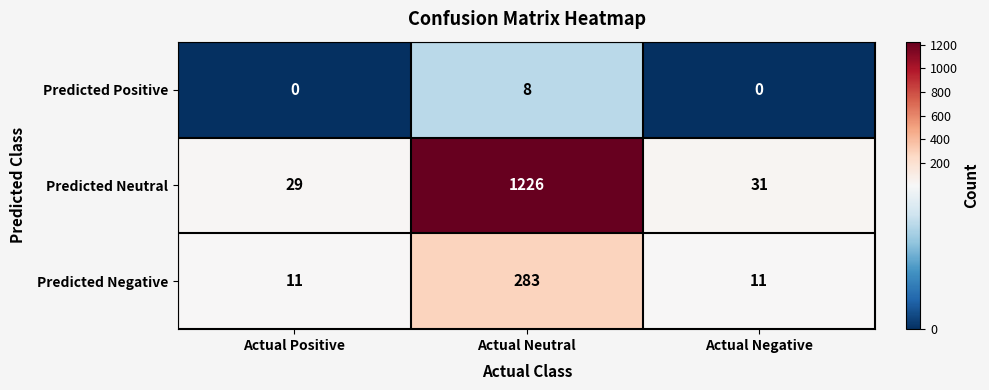

What is the difference between the Predicted Positive values at Actual Neutral and Actual Positive?

8